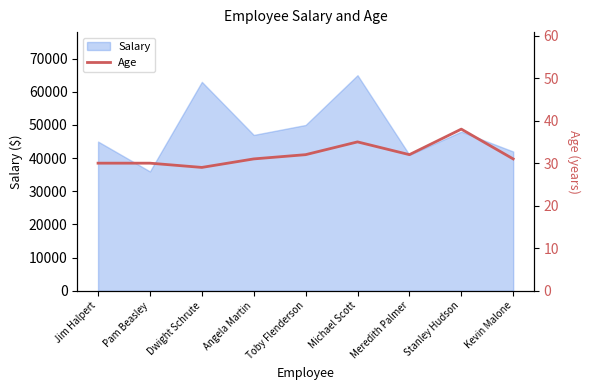

What is the difference between the maximum and second lowest values?

8